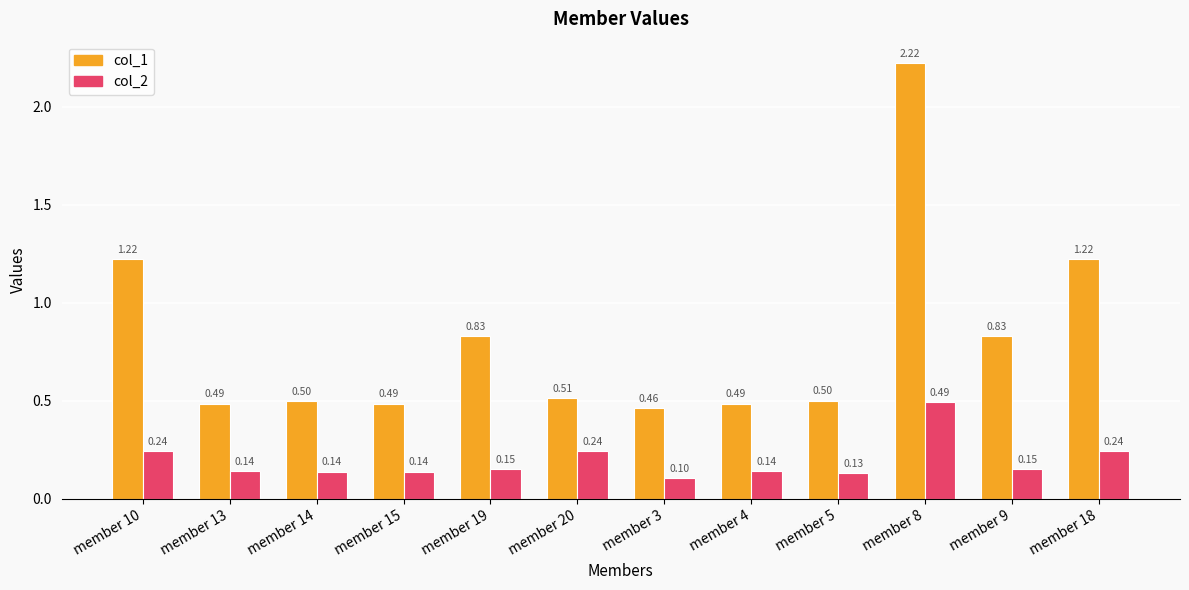

What is the total value across all series at member 14?

0.6